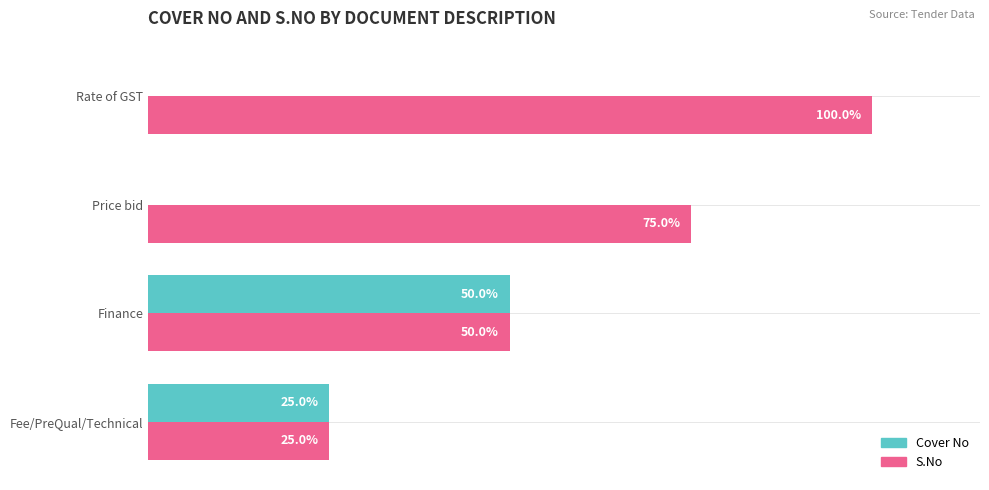

Is the value of Cover No at Rate of GST greater than the value of S.No at Price bid?

No